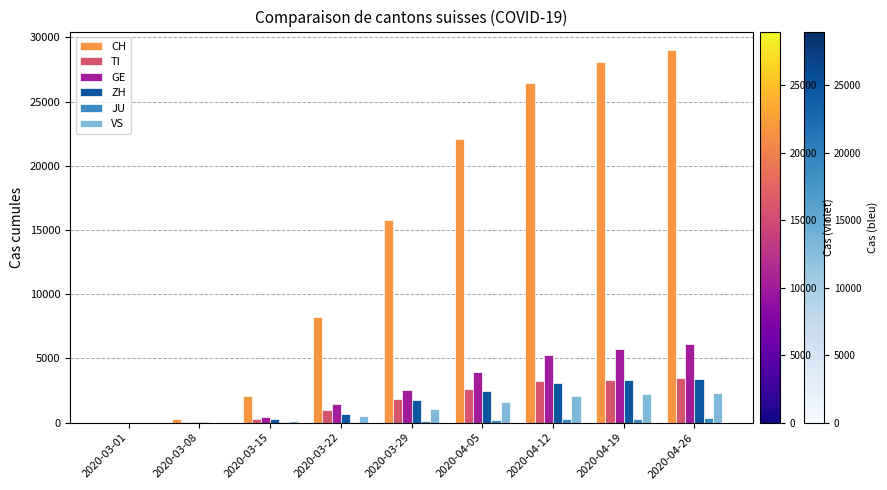

Are the bars horizontal?

No